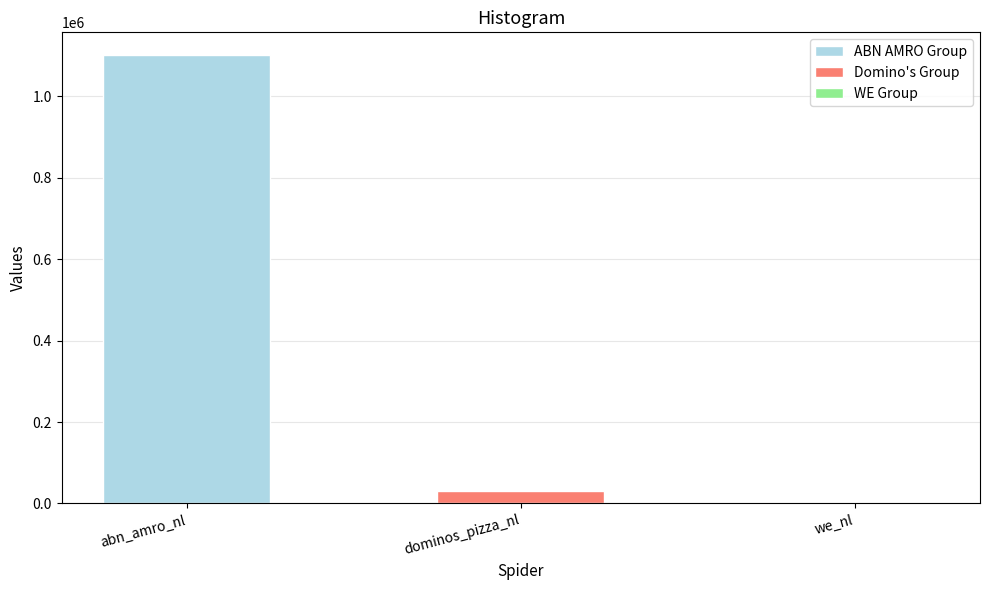

Approximately how many times larger is the value at abn_amro_nl compared to we_nl?

984.8